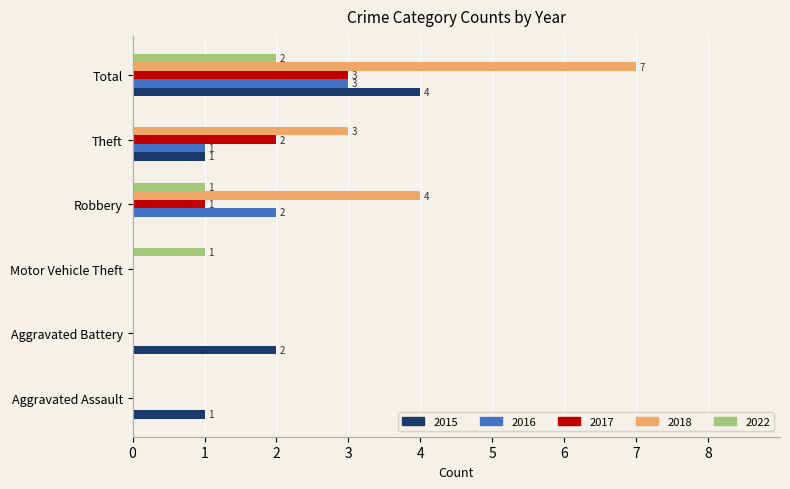

What is the maximum value for 2022?

2